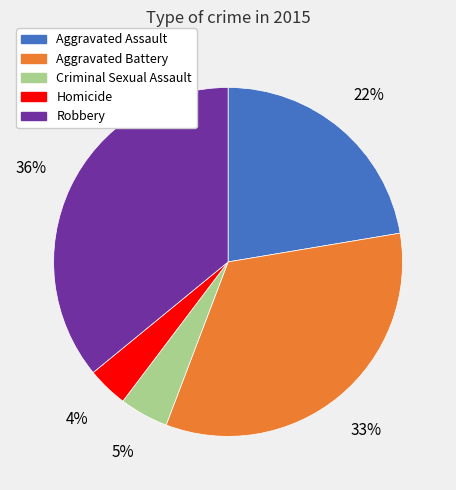

Which has a higher value, Aggravated Battery or Aggravated Assault?

Aggravated Battery